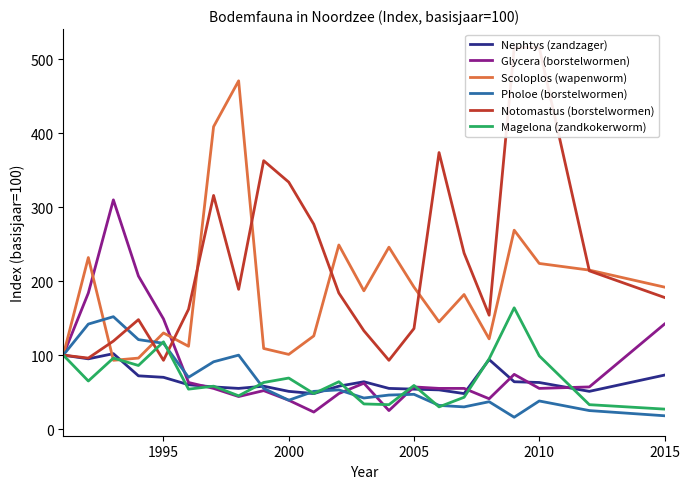

Which series has the largest total across all categories?

Notomastus (borstelwormen)